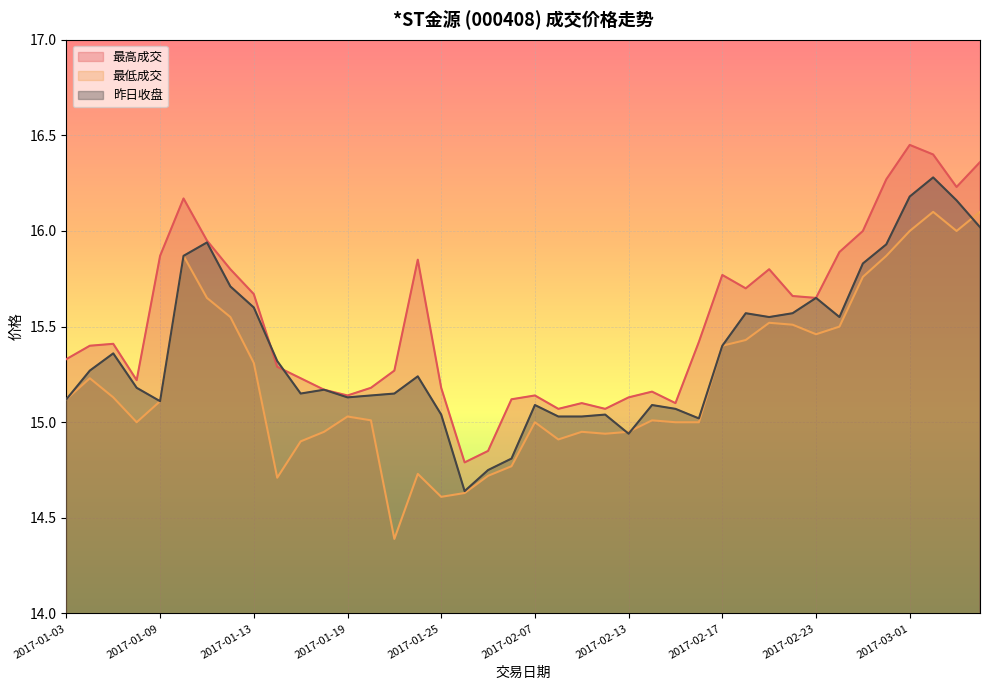

What is the label of the 26th point from the left?

2017-02-14